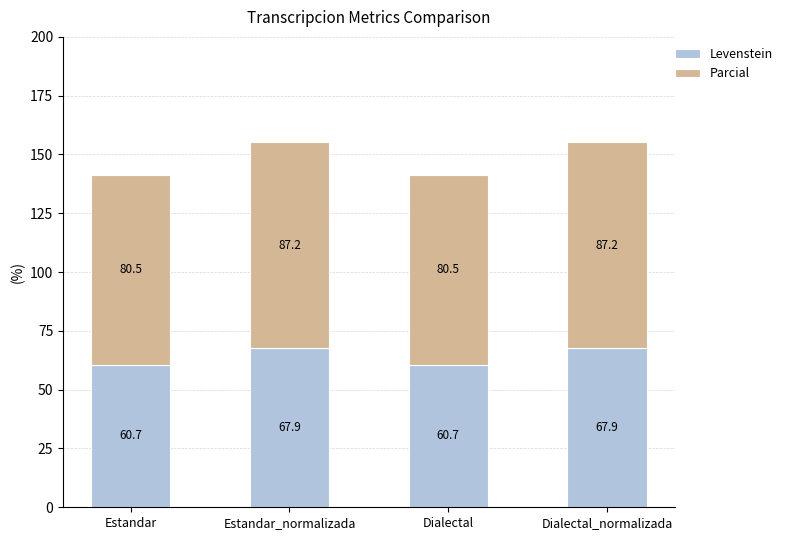

How many values in the Levenstein series are below 67?

2